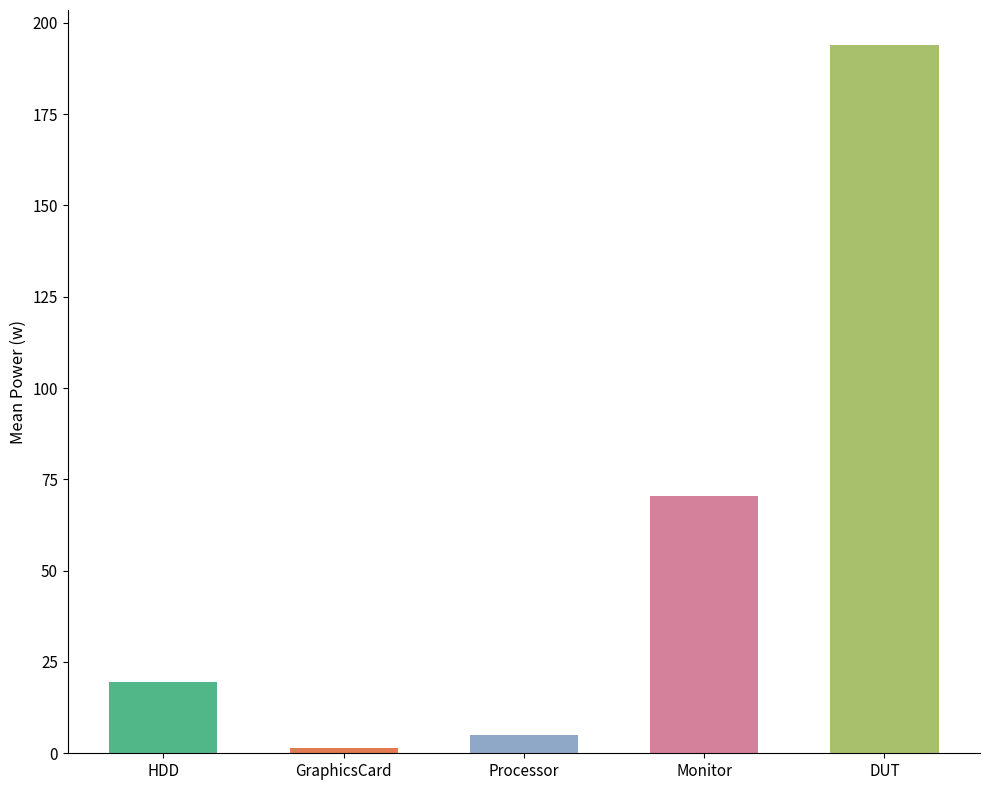

At which category does the chart reach its minimum across all series?

GraphicsCard